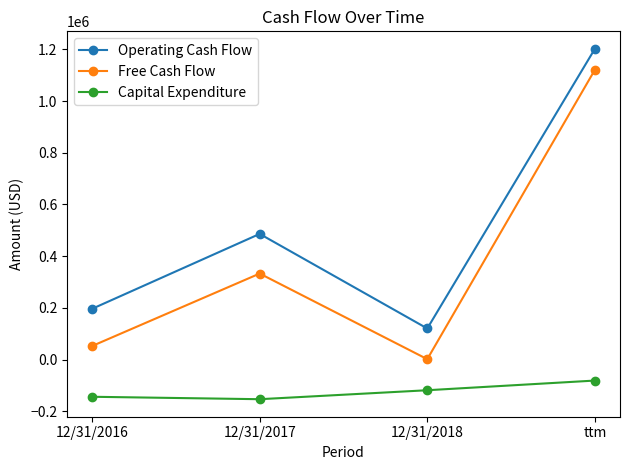

Reading right to left, transcribe all the data shown in this chart.

Operating Cash Flow: ttm=1202240	12/31/2018=120200	12/31/2017=486214	12/31/2016=196378
Free Cash Flow: ttm=1120960	12/31/2018=1493	12/31/2017=332799	12/31/2016=52388
Capital Expenditure: ttm=-81280	12/31/2018=-118707	12/31/2017=-153415	12/31/2016=-143990